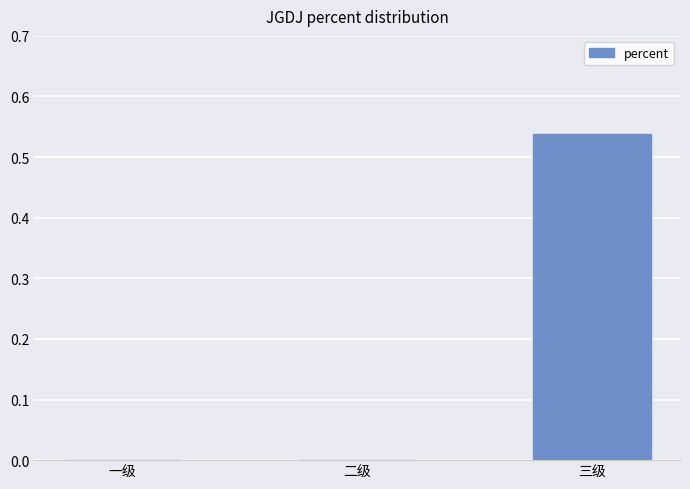

Which category has the highest value across all series?

三级